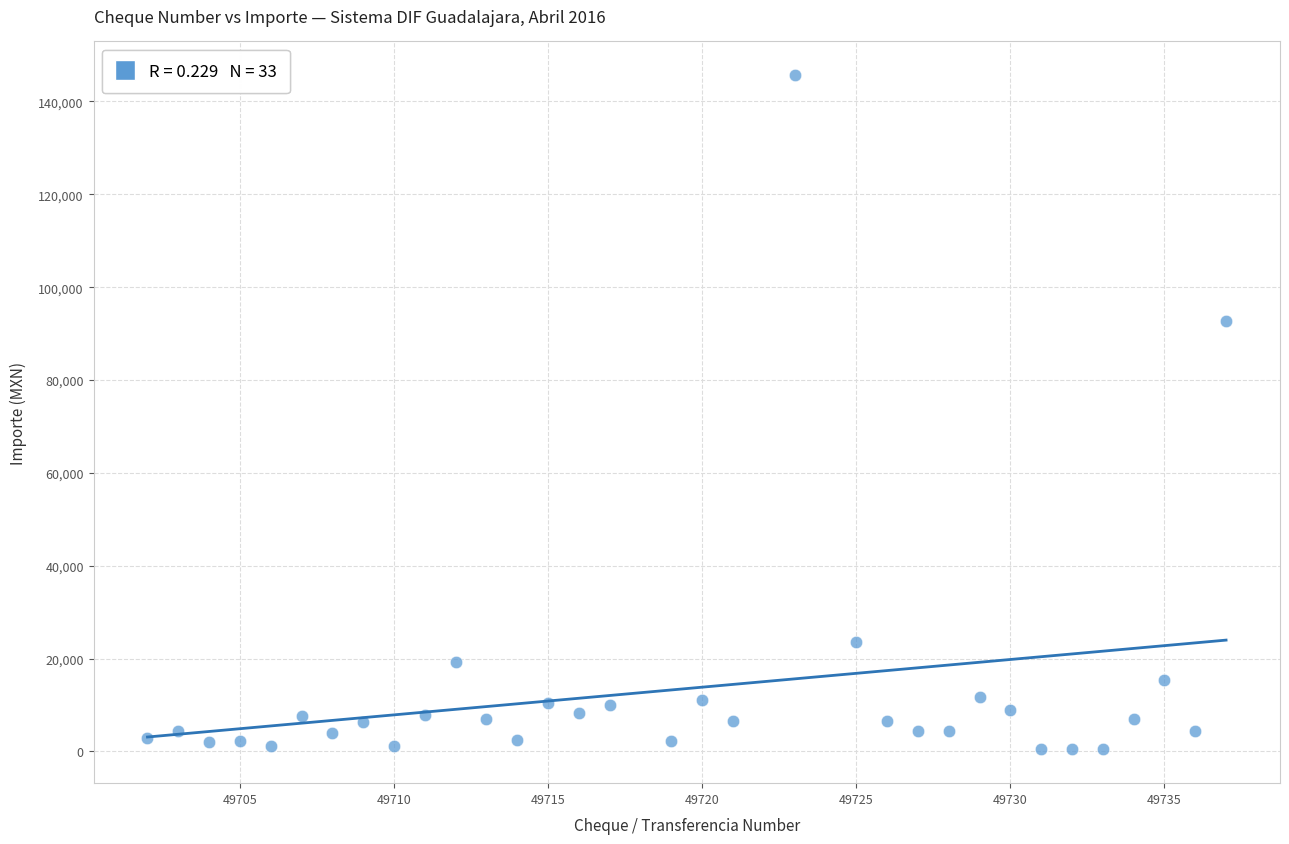

What is the range of Y values (max minus min)?

145238.9